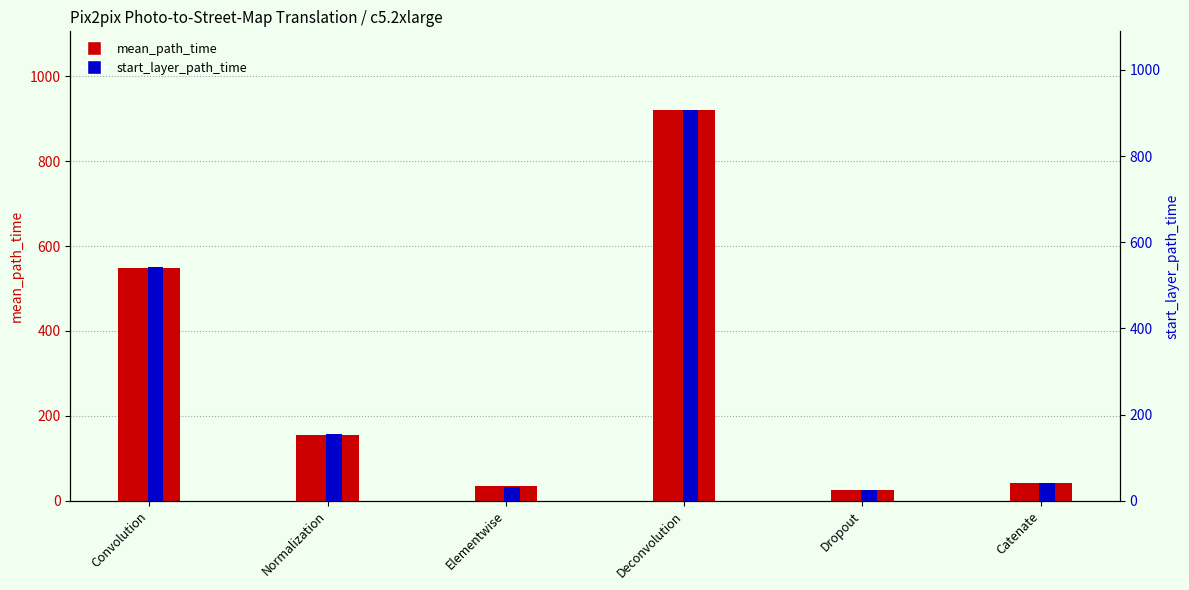

Between Normalization and Catenate, which series saw the biggest shift?

start_layer_path_time